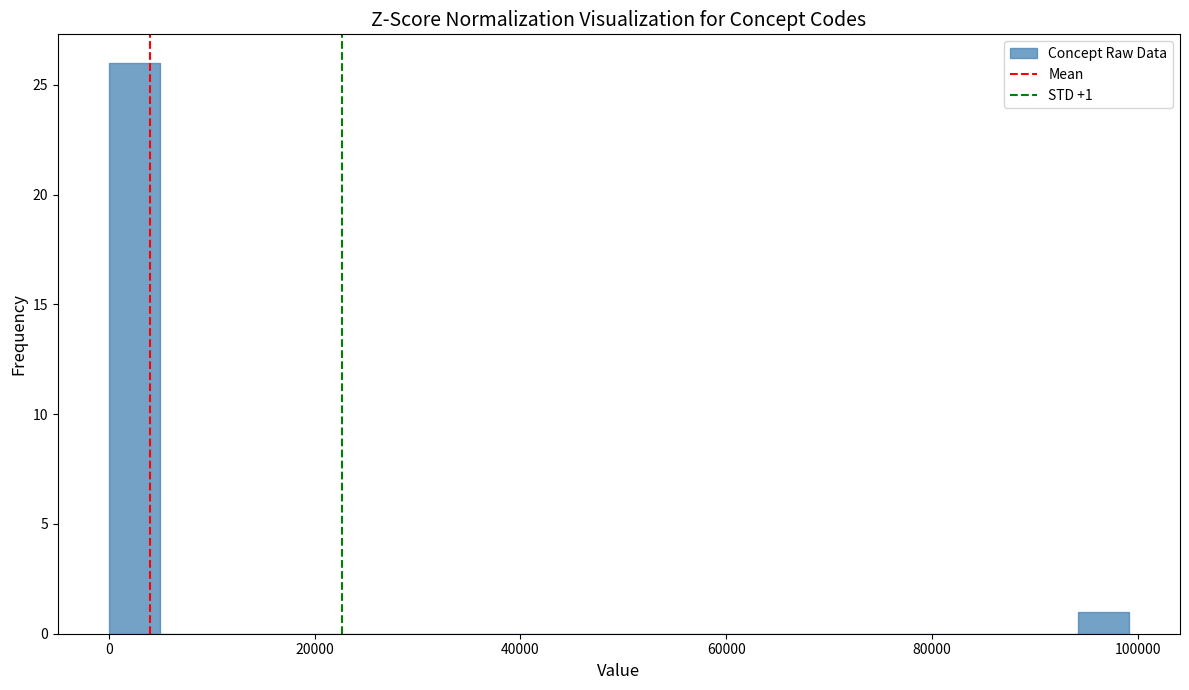

Read against the x-axis, roughly where is the centre of the tallest bar?

2000